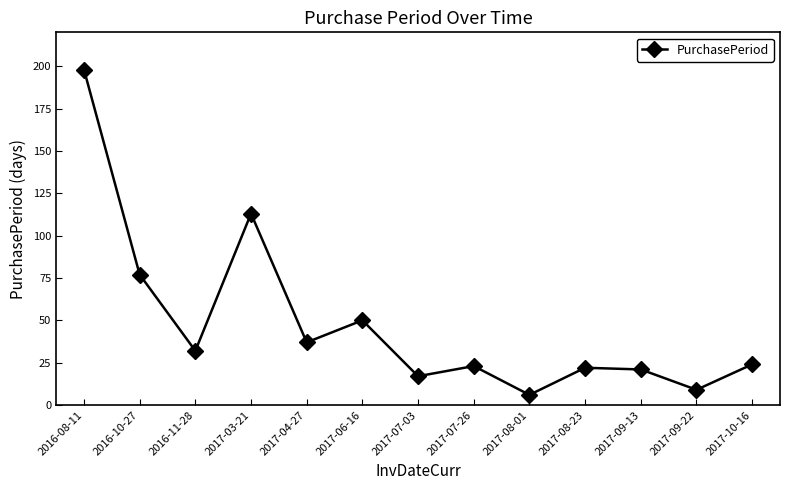

The chart shows a value of 26 at 2017-07-03. True or false?

False